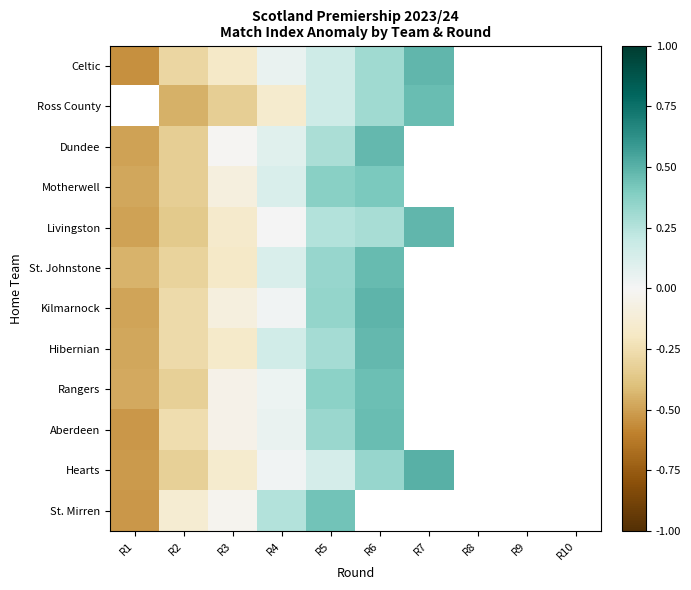

Which category has the lowest value across all series?

R1